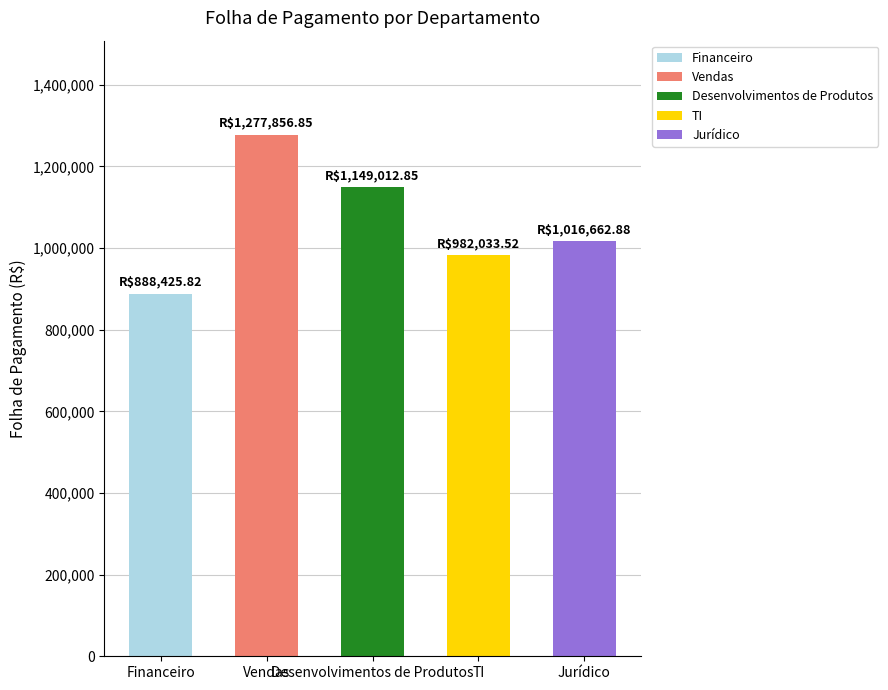

What is the label of the 3rd bar from the left?

Desenvolvimentos de Produtos